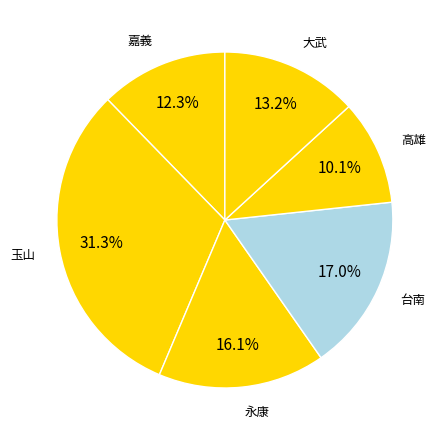

The 玉山 slice represents 31% of the pie. True or false?

True